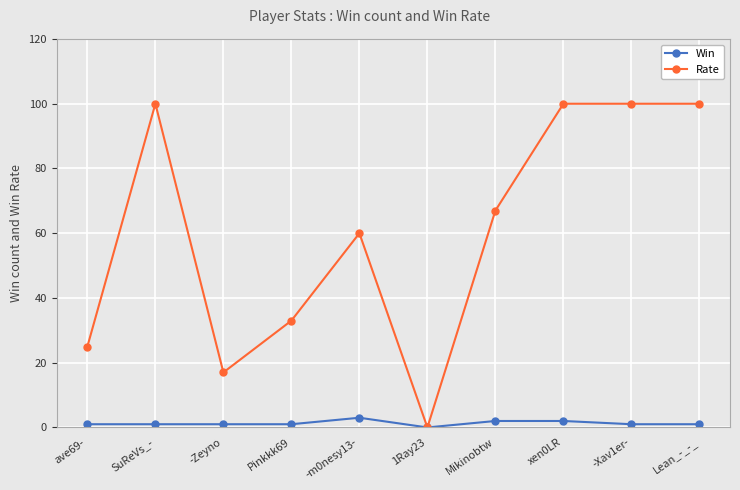

How many distinct data groups are displayed?

2